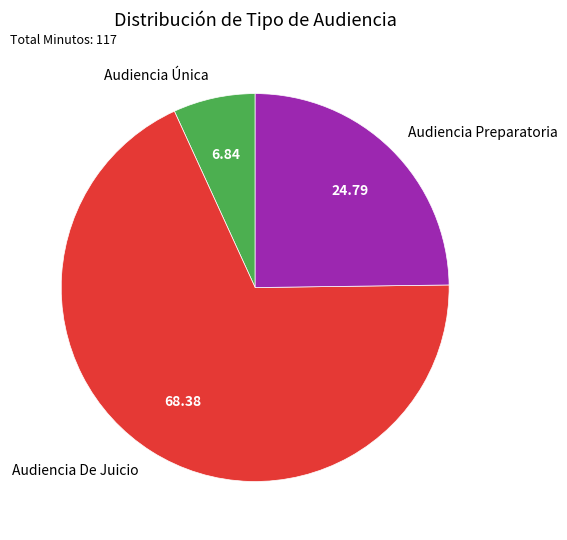

What is the majority slice?

Audiencia De Juicio